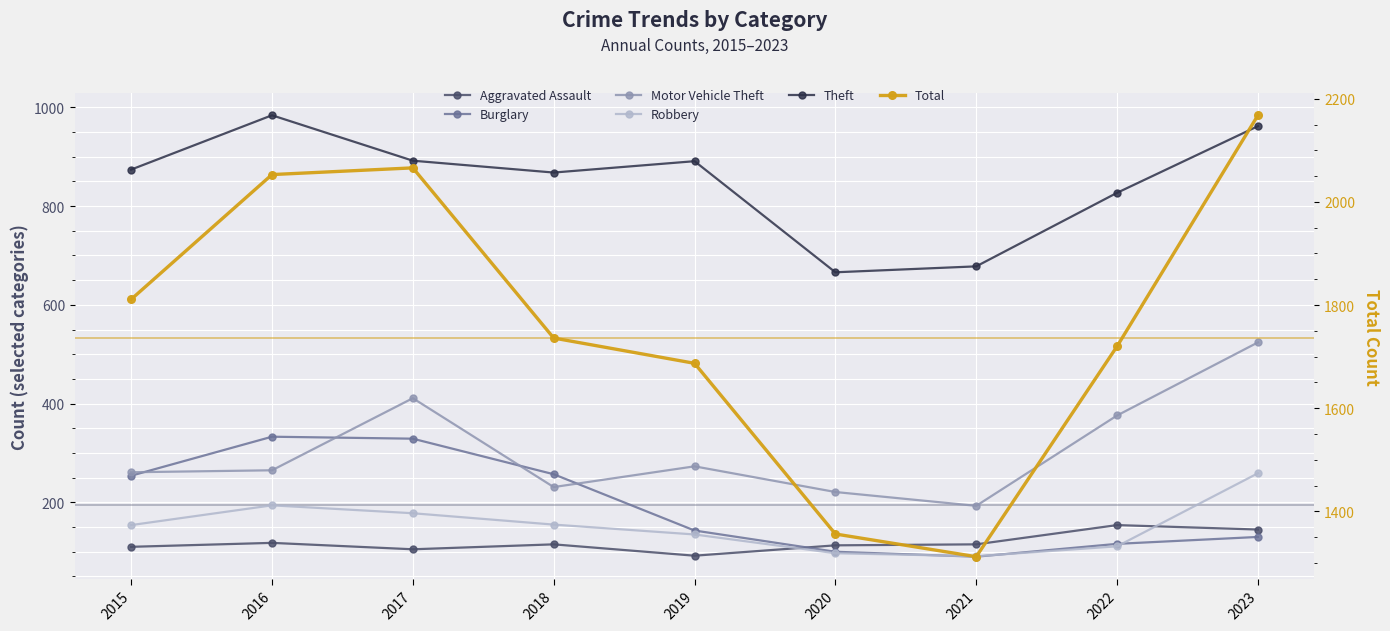

In Aggravated Assault, how many points are lower than both neighbors (excluding endpoints)?

2